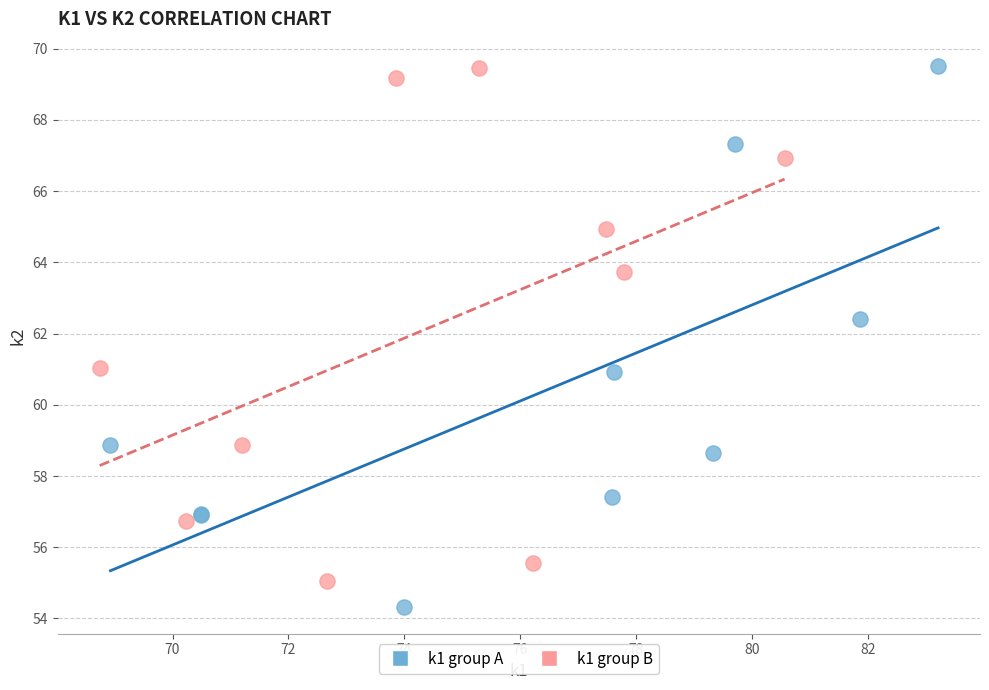

Which series contains the lowest Y value?

k1 group A